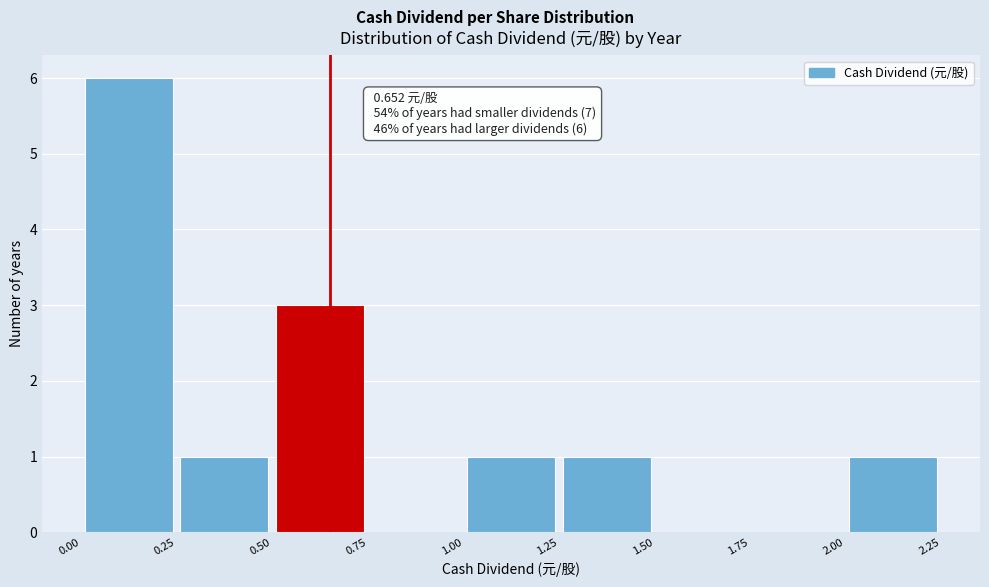

Which range on the x-axis has the tallest bar?

0.00 to 0.25